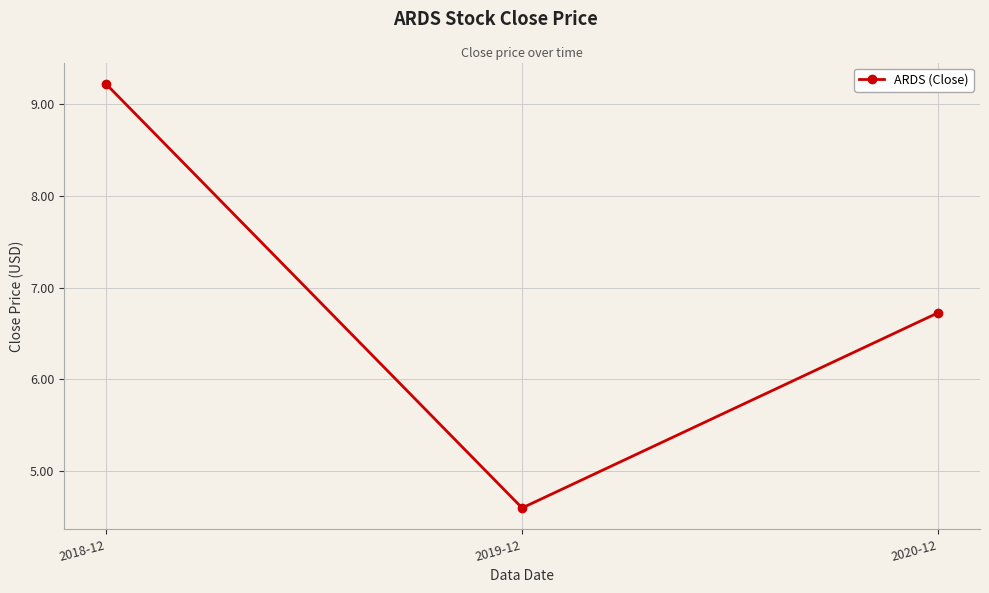

Does the chart display data point markers on the line(s)?

Yes